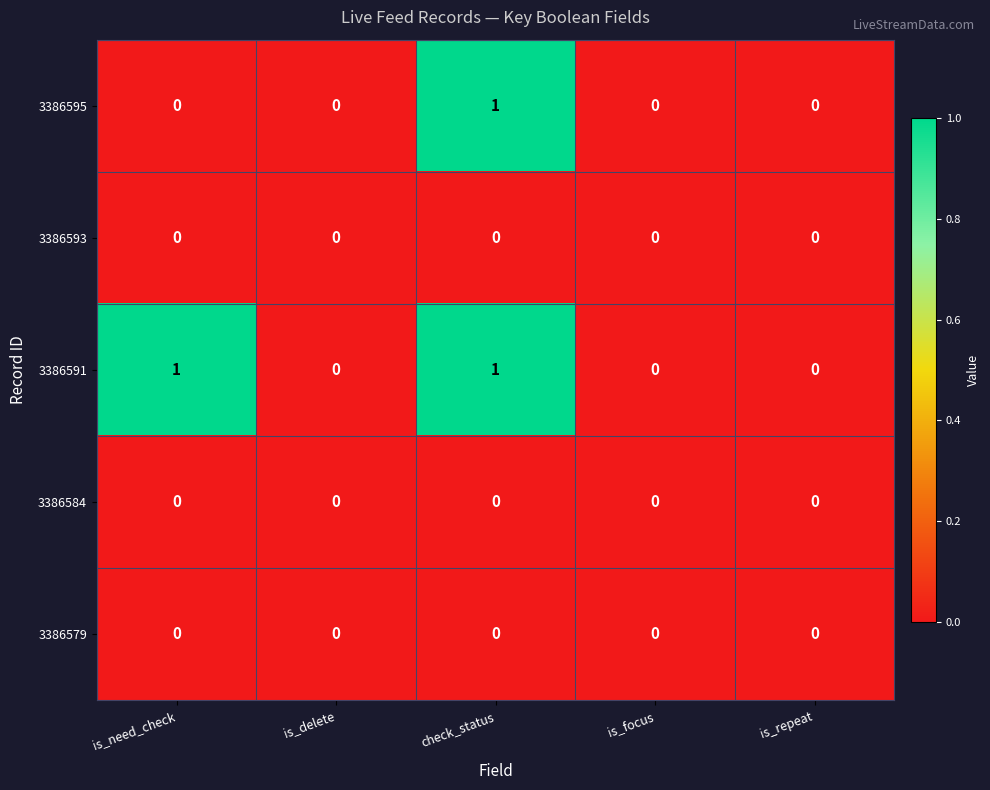

Reading right to left, what are all the values shown in this chart?

3386595: 0	0	1	0	0
3386593: 0	0	0	0	0
3386591: 0	0	1	0	1
3386584: 0	0	0	0	0
3386579: 0	0	0	0	0